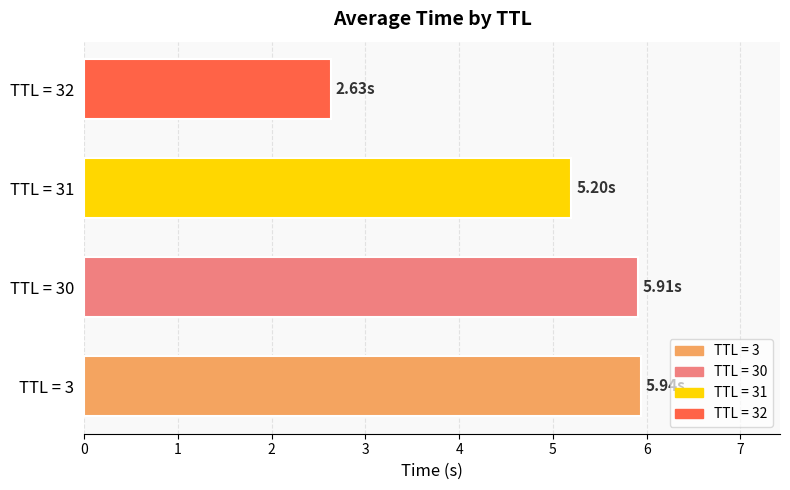

Which has a higher value, TTL = 32 or TTL = 30?

TTL = 30